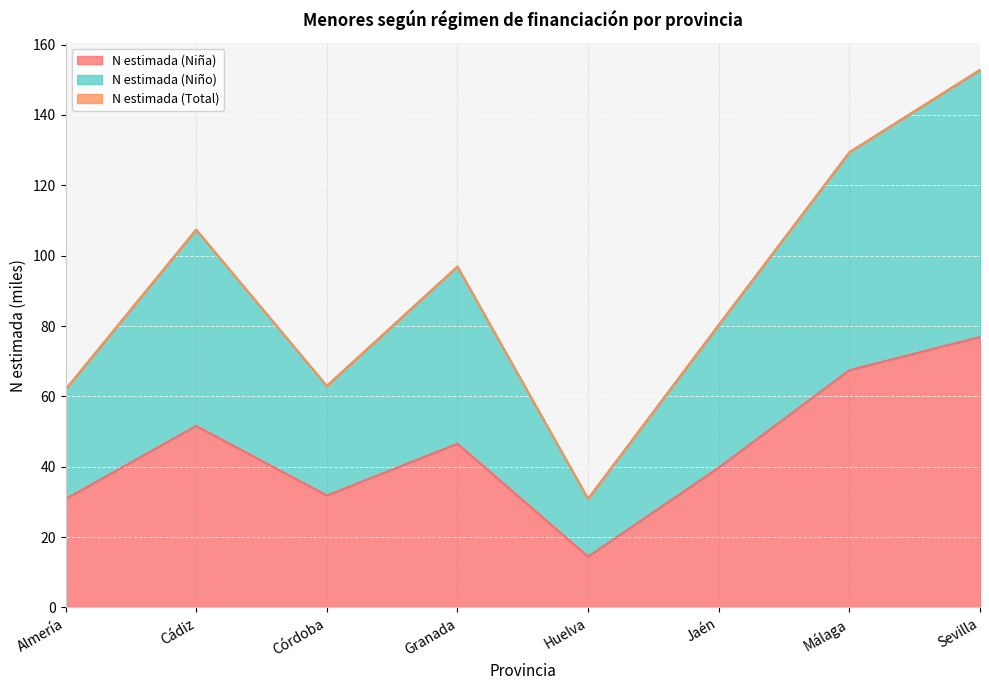

Reading left to right, what are all the values shown in this chart?

N estimada (Niña): Almería=30.8	Cádiz=51.6	Córdoba=31.8	Granada=46.5	Huelva=14.4	Jaén=39.7	Málaga=67.4	Sevilla=76.9
N estimada (Niño): Almería=62.0	Cádiz=107.4	Córdoba=63.0	Granada=96.9	Huelva=30.9	Jaén=80.3	Málaga=129.4	Sevilla=152.8
N estimada (Total): Almería=62.0	Cádiz=107.4	Córdoba=63.0	Granada=96.9	Huelva=30.9	Jaén=80.3	Málaga=129.4	Sevilla=152.8